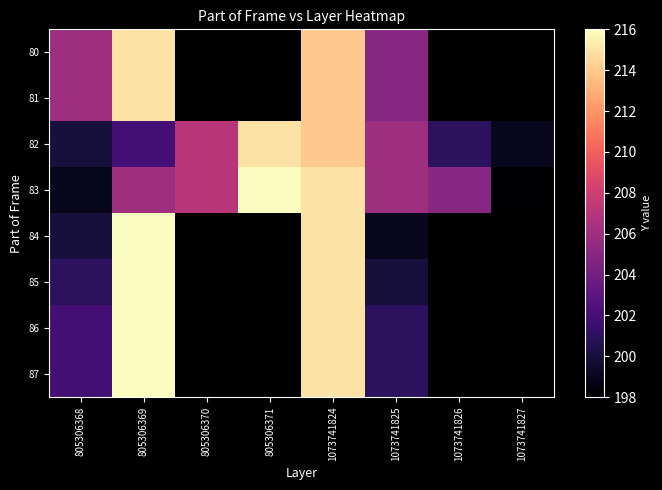

What is the difference between the highest and lowest values at 805306368?

7.0